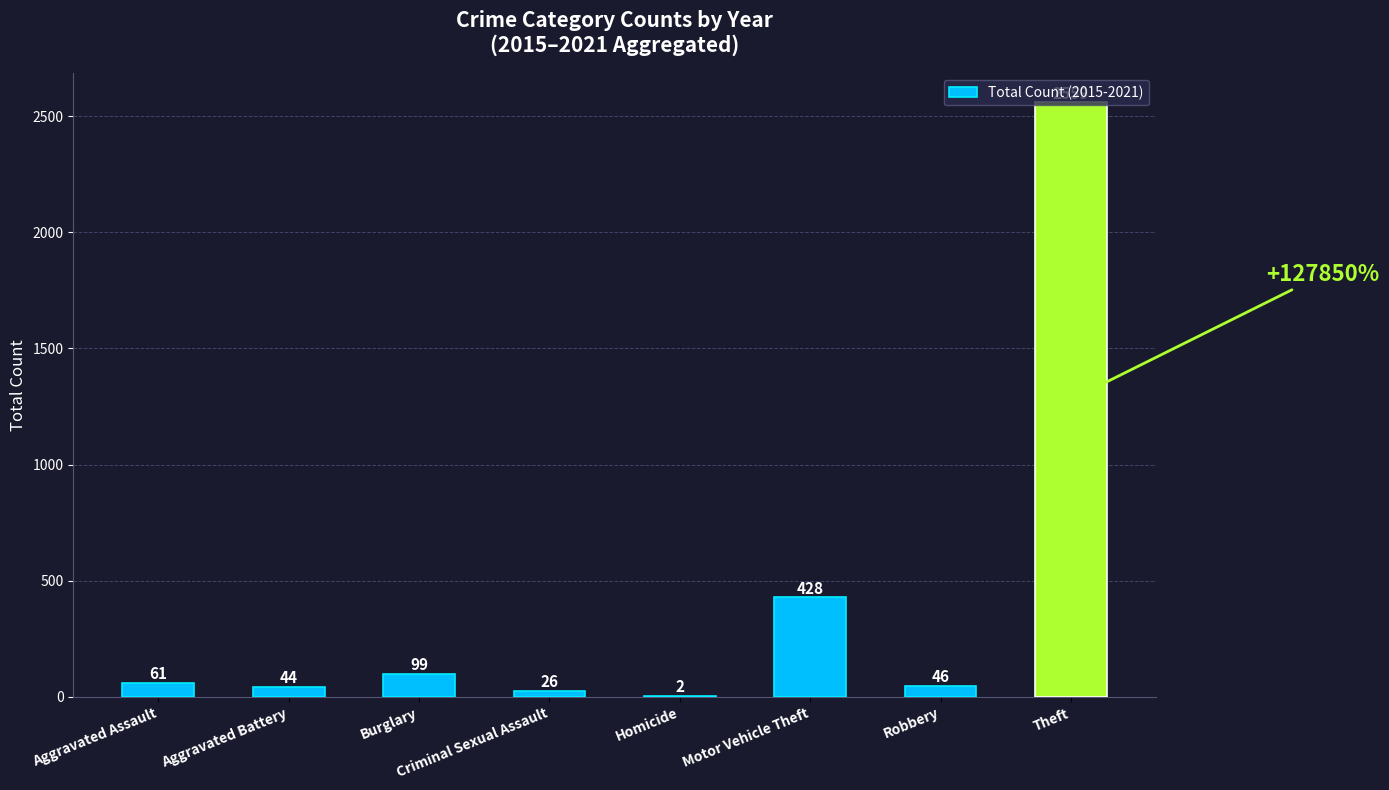

What is the ratio of the value at Motor Vehicle Theft to the value at Robbery?

9.3